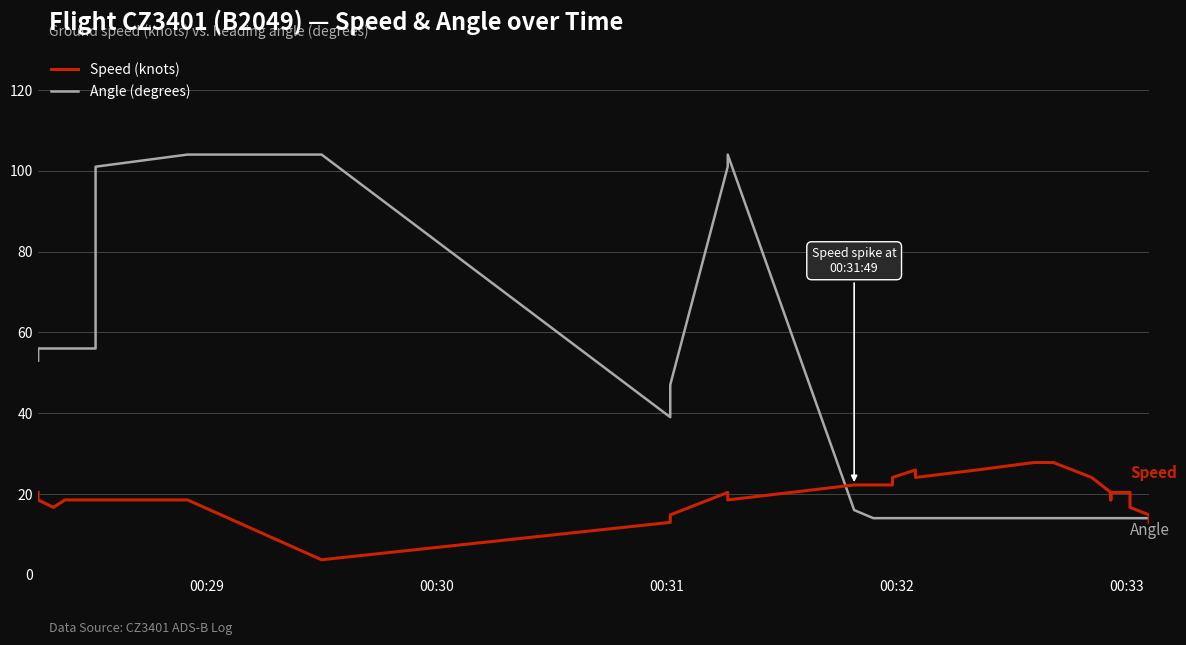

How many interior local valleys does the Angle (degrees) series have?

1